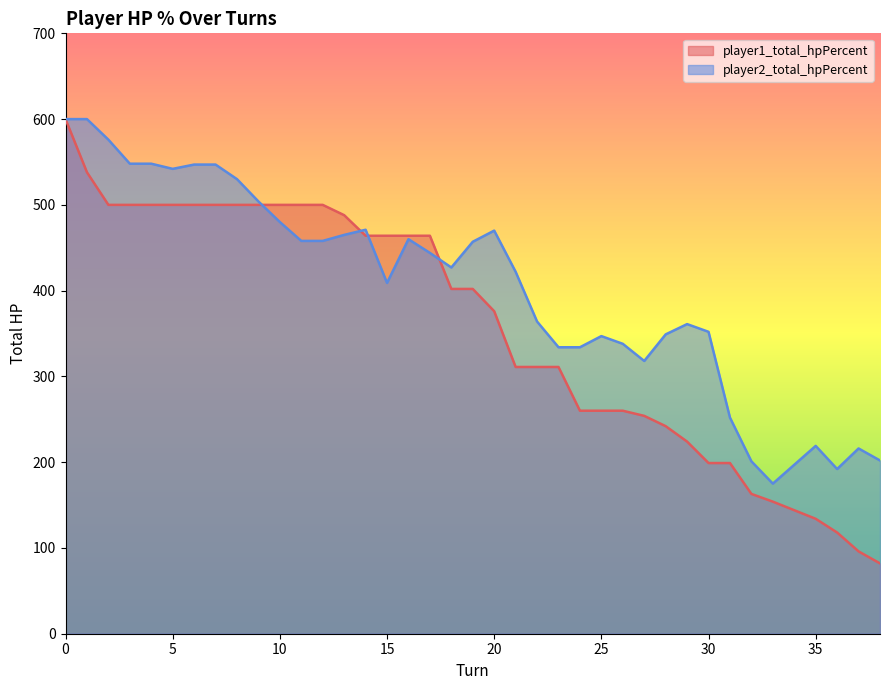

Which series has the largest total across all categories?

player2_total_hpPercent